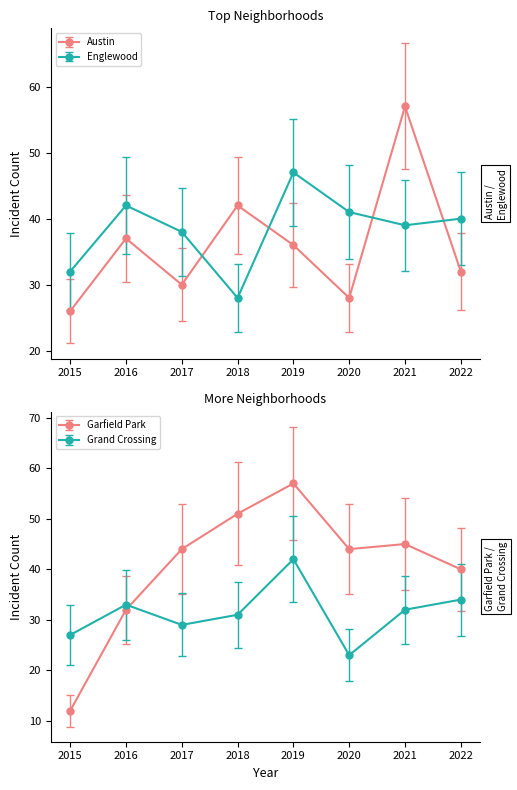

Where do Englewood and Grand Crossing first cross each other?

2017 and 2018